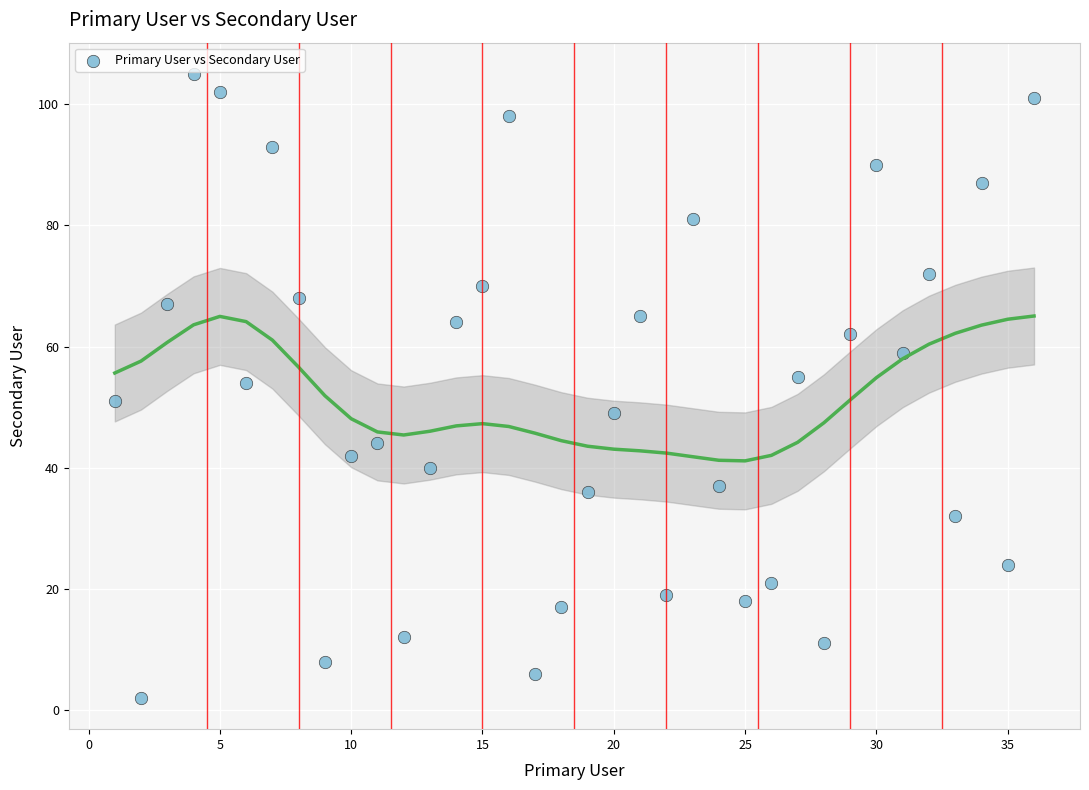

What is the range of Y values (max minus min)?

103